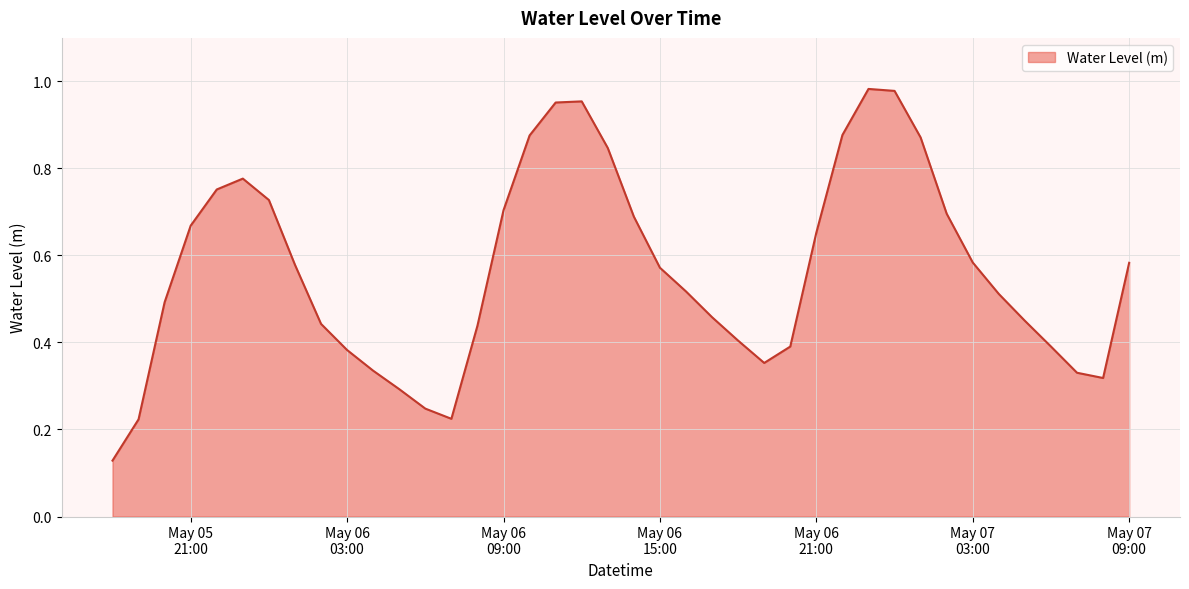

What is the difference between the maximum and minimum values?

0.9